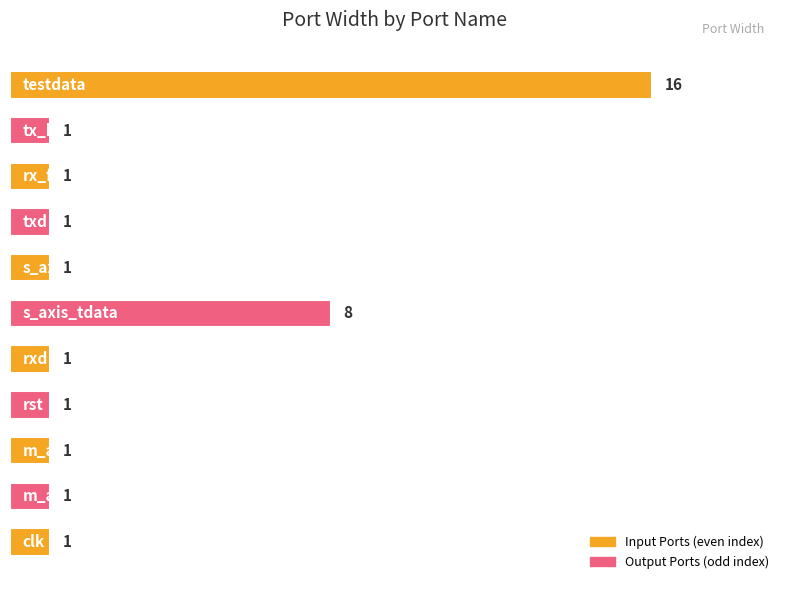

Reading bottom to top, extract all data points from this chart.

1	1	1	1	1	8	1	1	1	1	16